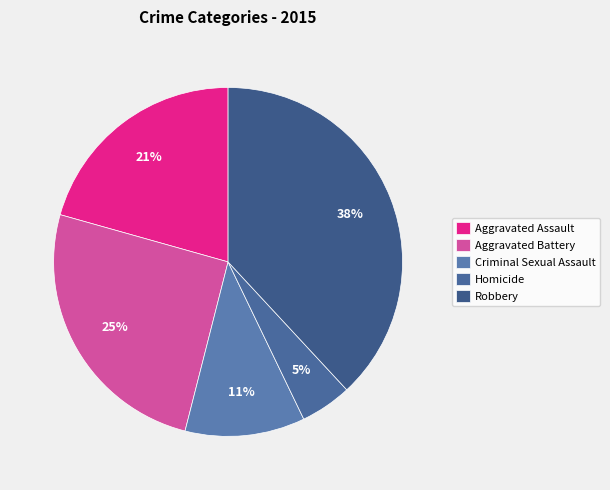

To the nearest percent, what percentage of the pie is Homicide?

5%